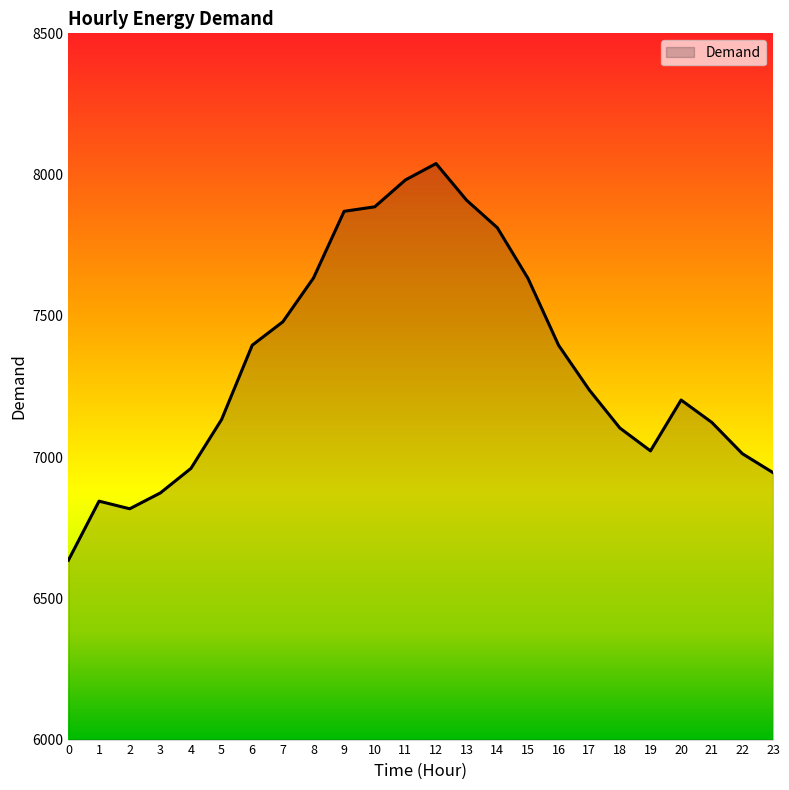

The chart shows a value of 7202 at 20. True or false?

True